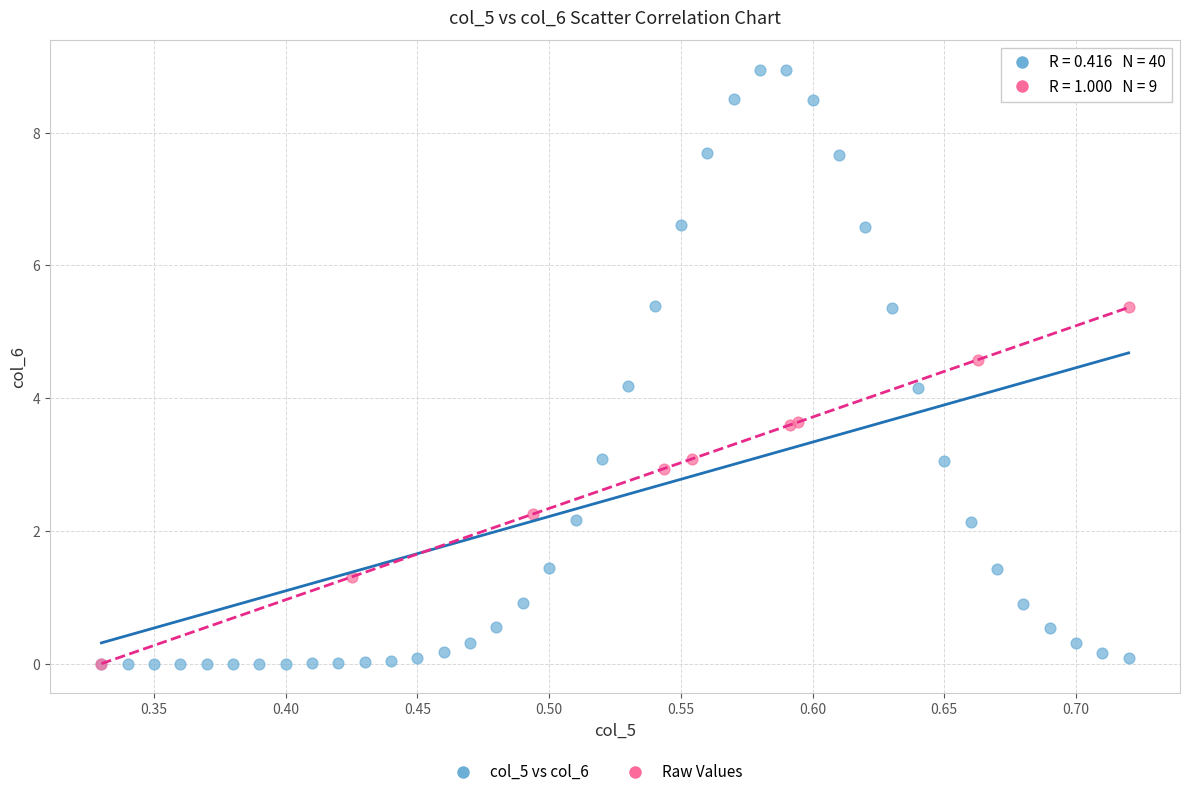

Which series contains the highest Y value?

col_5 vs col_6